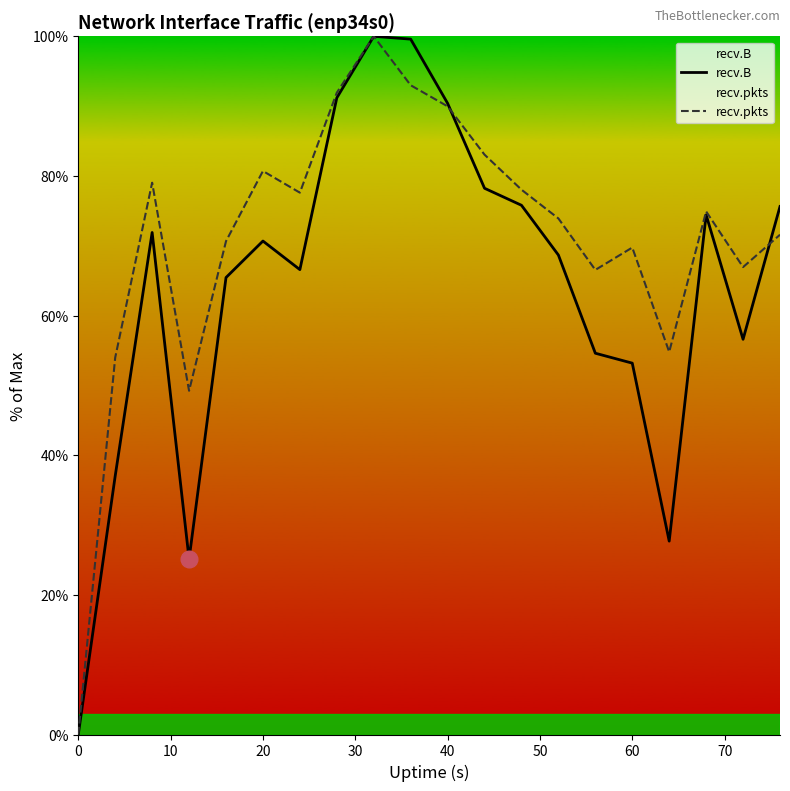

After their last crossing, which series has the higher values: recv.pkts or recv.B?

recv.B